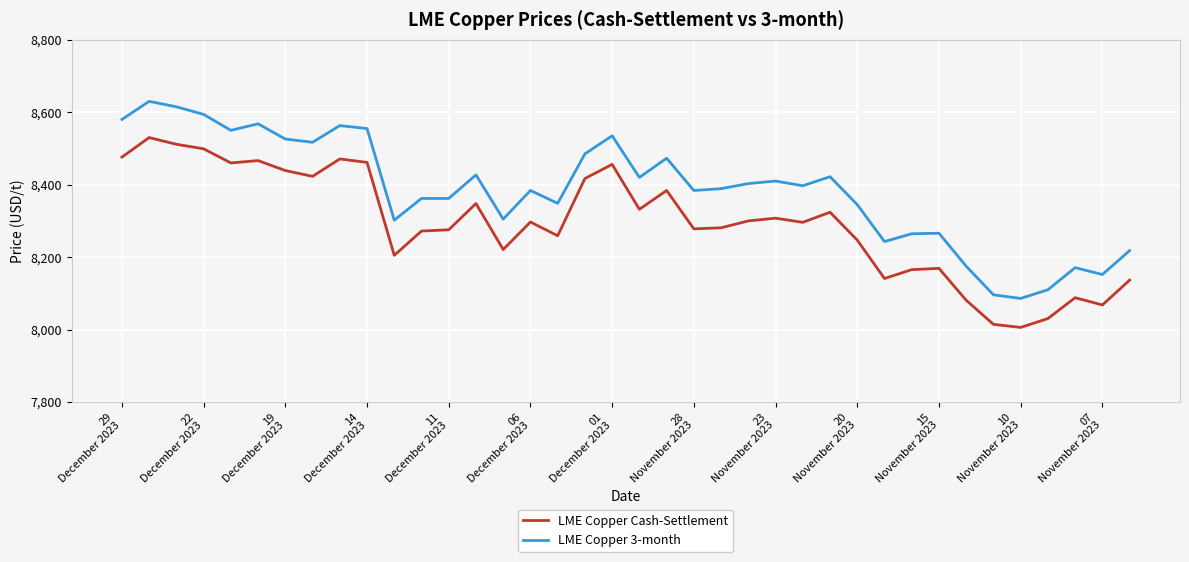

Which series has the widest spread of values?

LME Copper 3-month